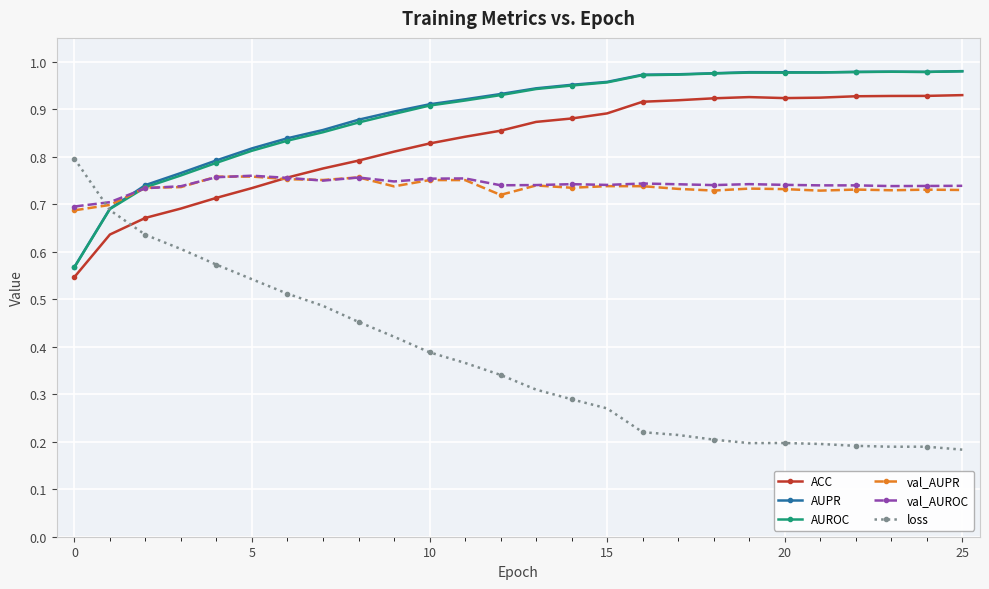

How many loss values are between 0 and 1?

26